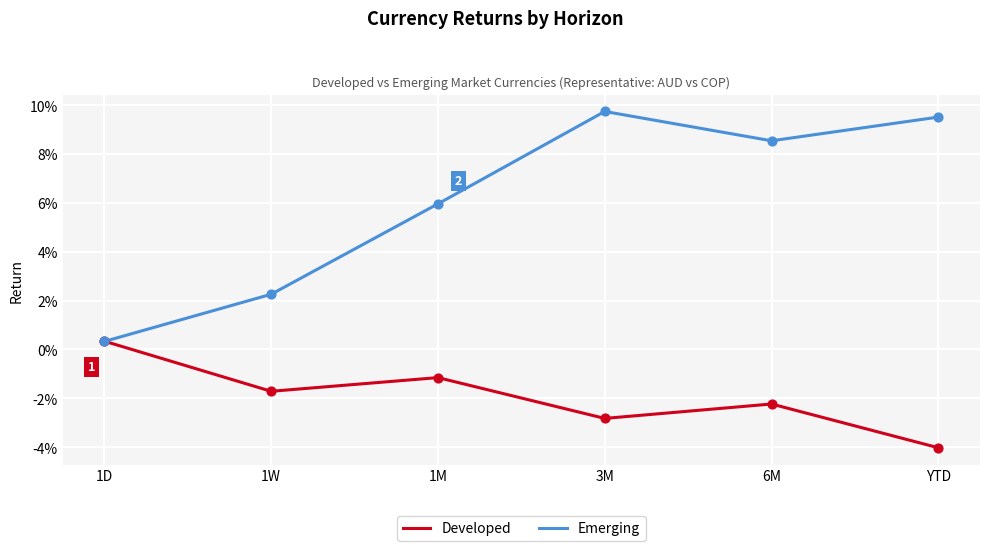

At how many categories does at least one series exceed 0?

6